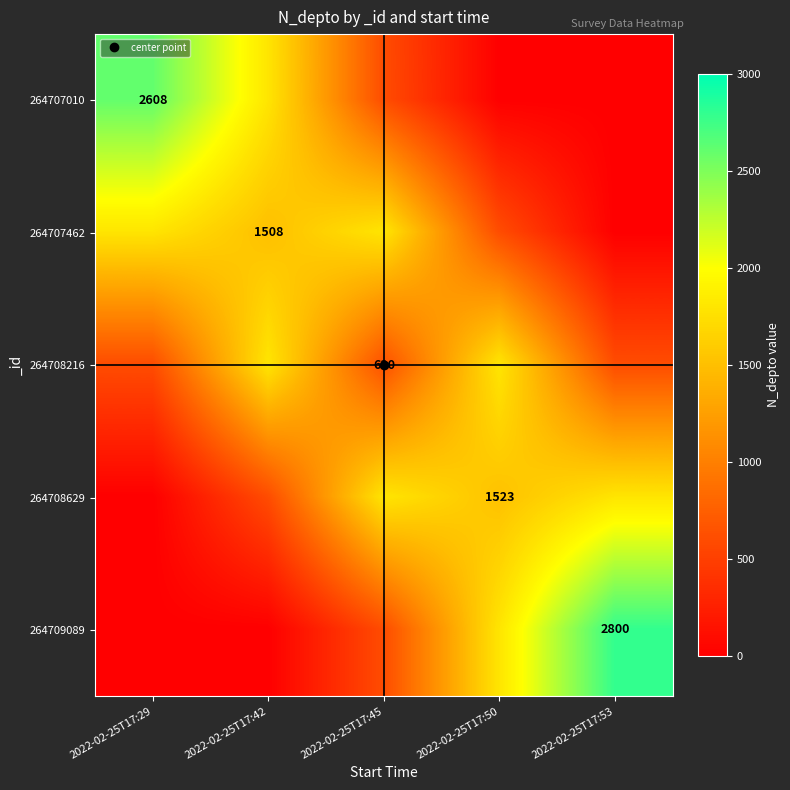

Which category has the lowest value in the 264708216 series?

2022-02-25T17:29